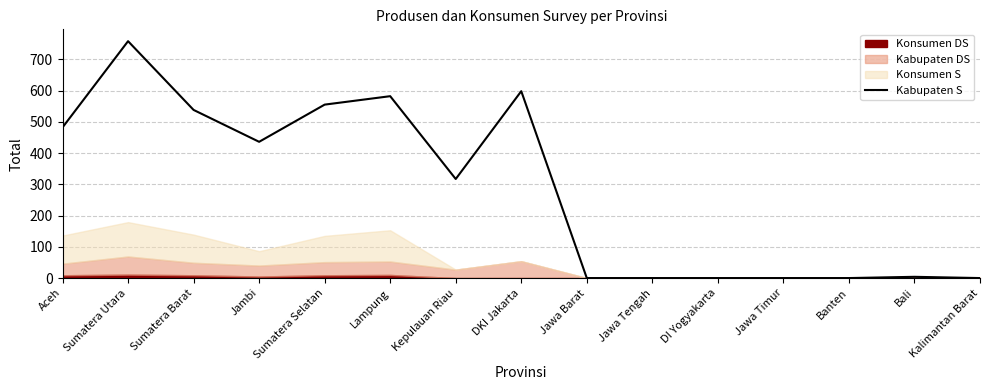

Is it true that the value at Jawa Timur is 0?

True